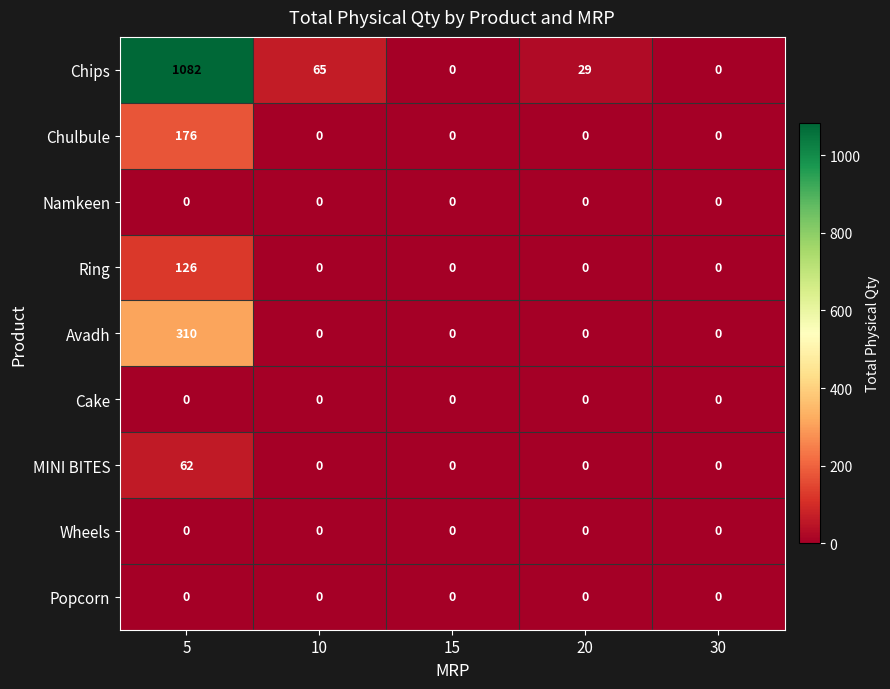

How many categories are shown in the chart?

5